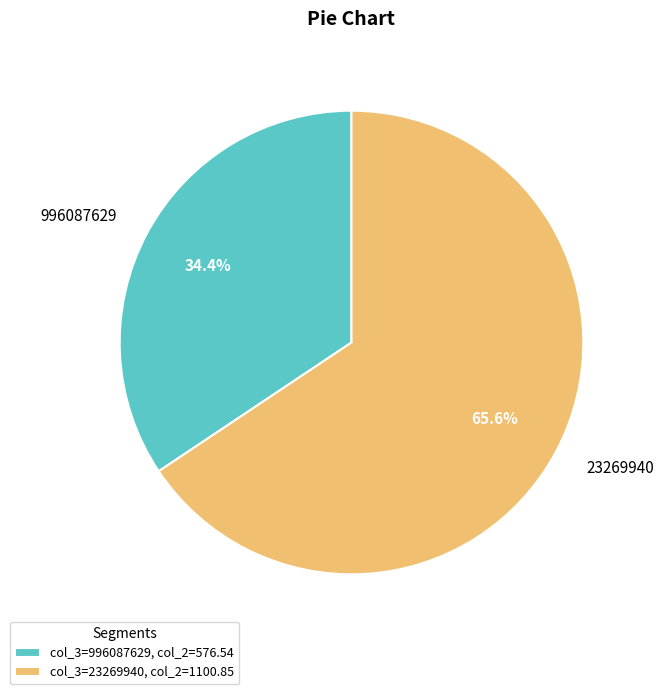

Does any single category account for the majority?

Yes